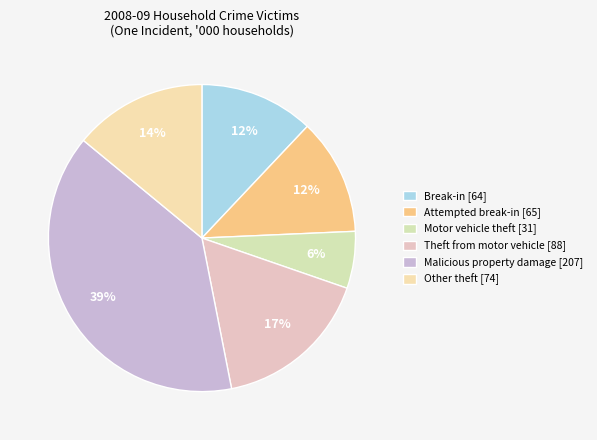

To the nearest percent, what is the difference between the largest and smallest slice percentages?

33%